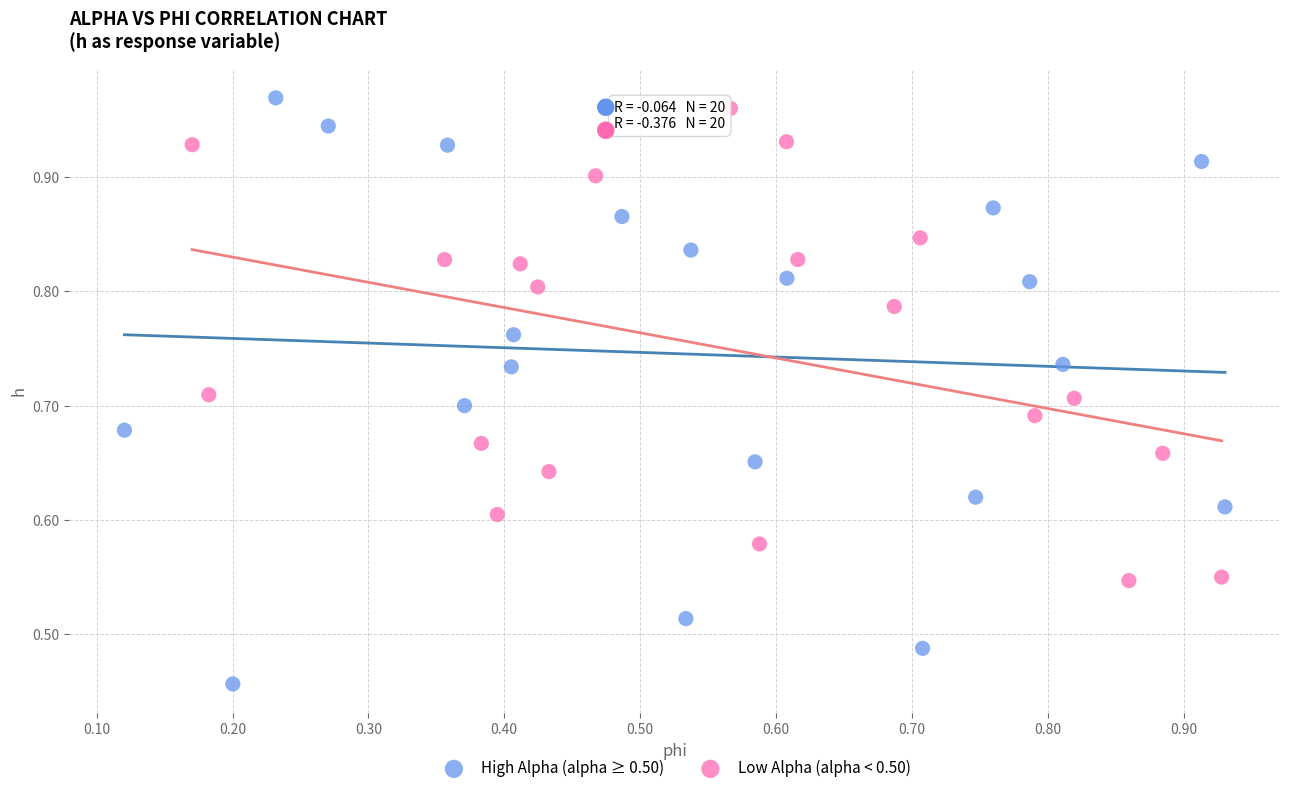

Which series contains the lowest Y value?

High Alpha (alpha ≥ 0.50)